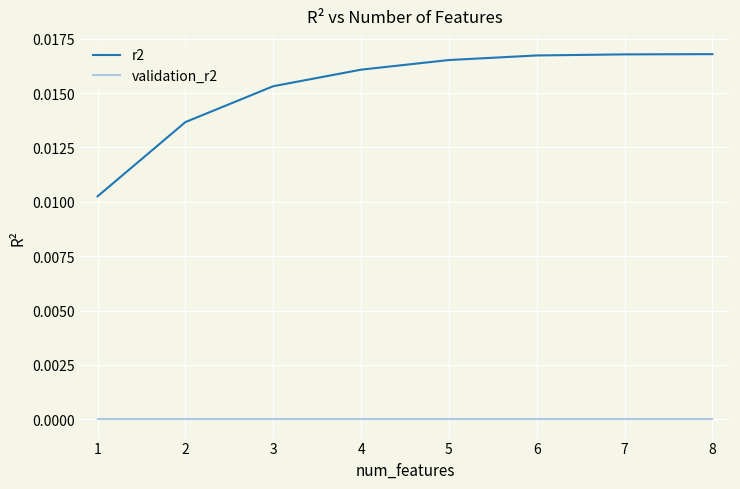

List the series in order of their peak value, lowest first.

validation_r2, r2